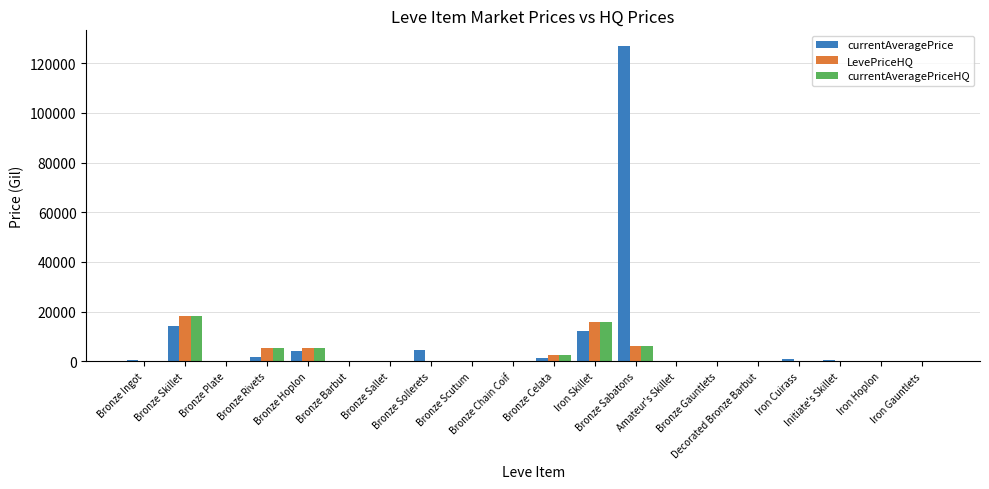

Which series has the largest total across all categories?

currentAveragePrice